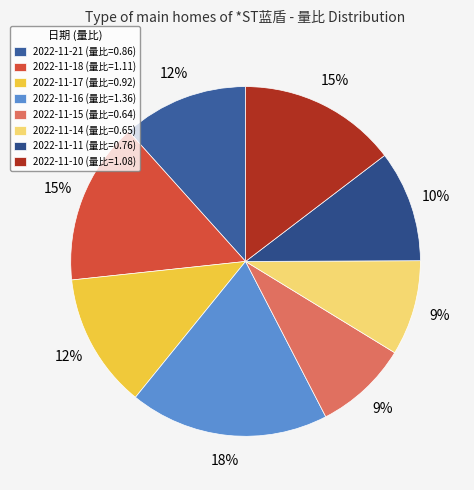

True or false: 2022-11-16 accounts for 18% of the total.

True